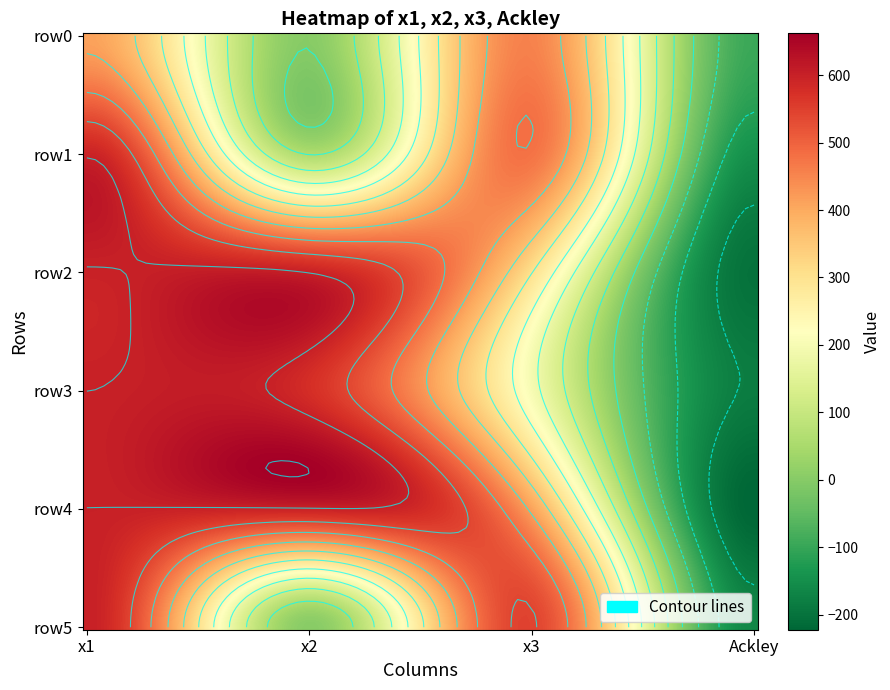

At which category is the sum across all series the highest?

x1